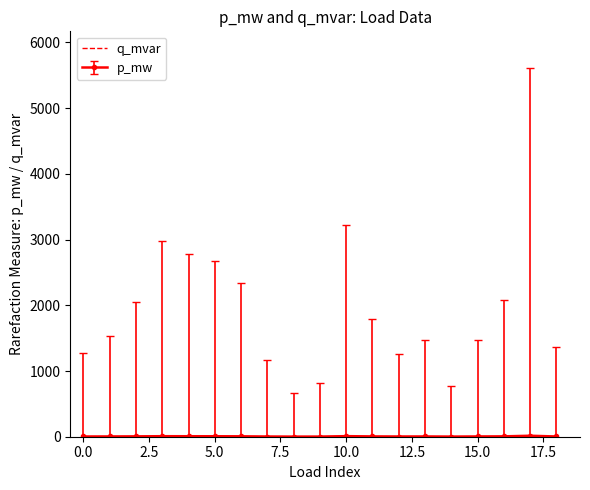

Is this an area chart (filled region under the line)?

No